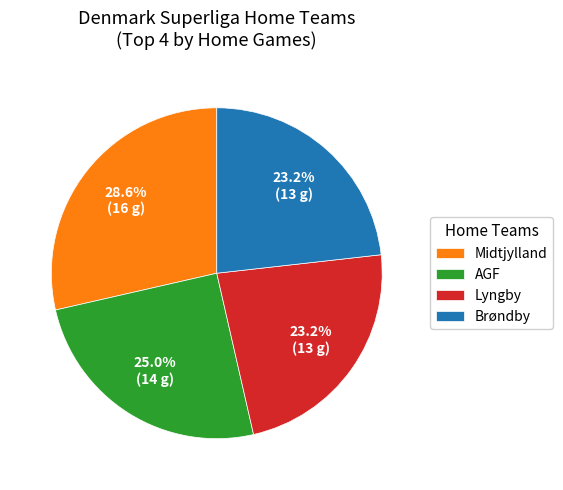

What is the ratio of the value at Lyngby to the value at Midtjylland?

0.8